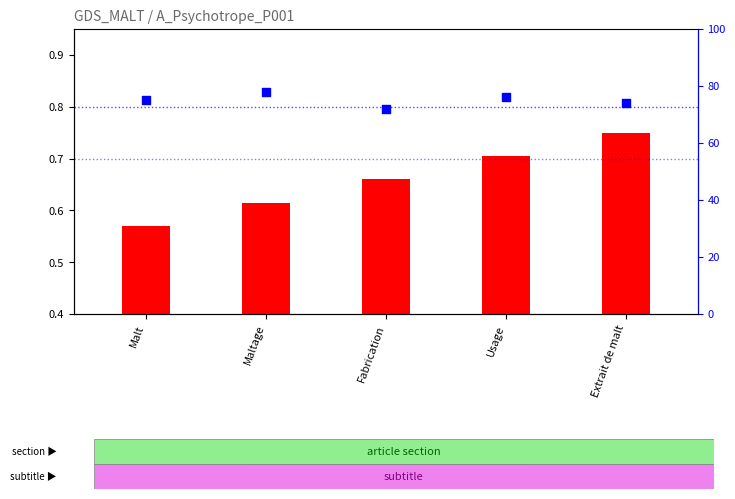

Which series reaches the minimum Y coordinate?

log2 ratio